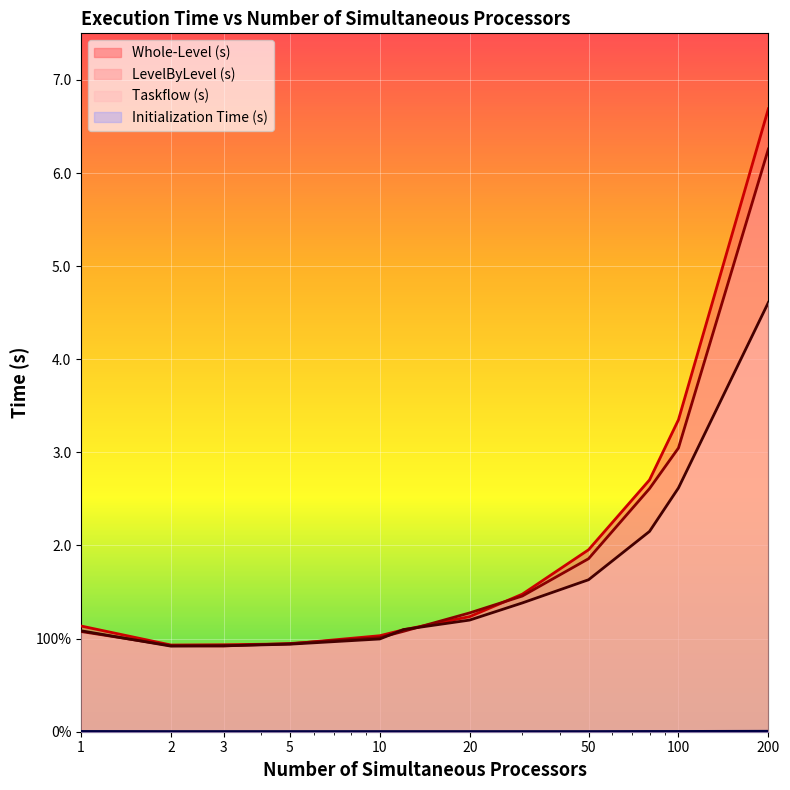

How many data points in Whole-Level (s) are less than 1?

3